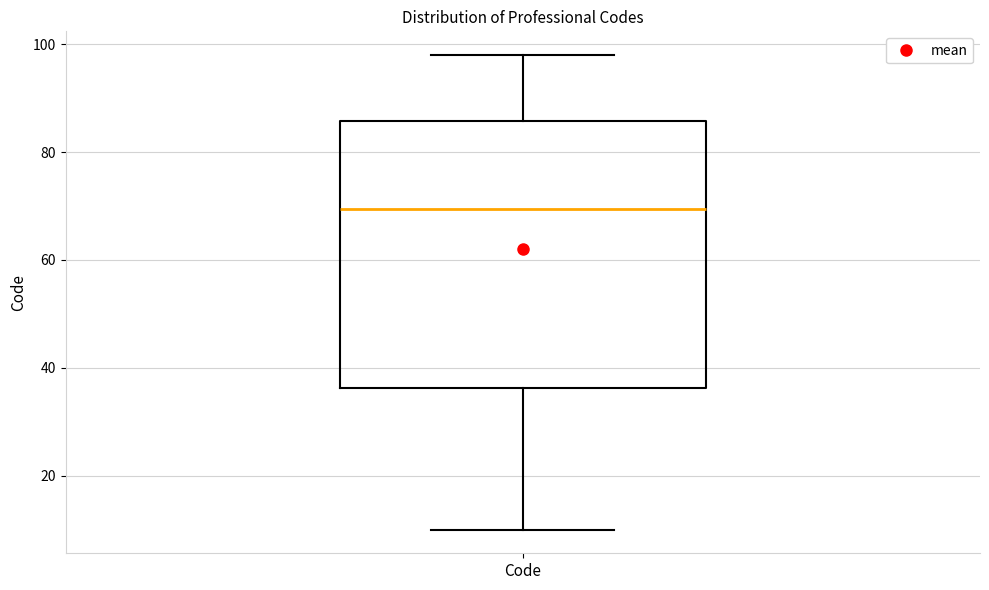

Read this box plot against the y-axis: the position of the median line, the range covered by the box, and the ends of both whiskers. The values are not printed on the chart, so give them approximately, as read against the axis.

median 70, box 36 to 86, whiskers 10 to 98